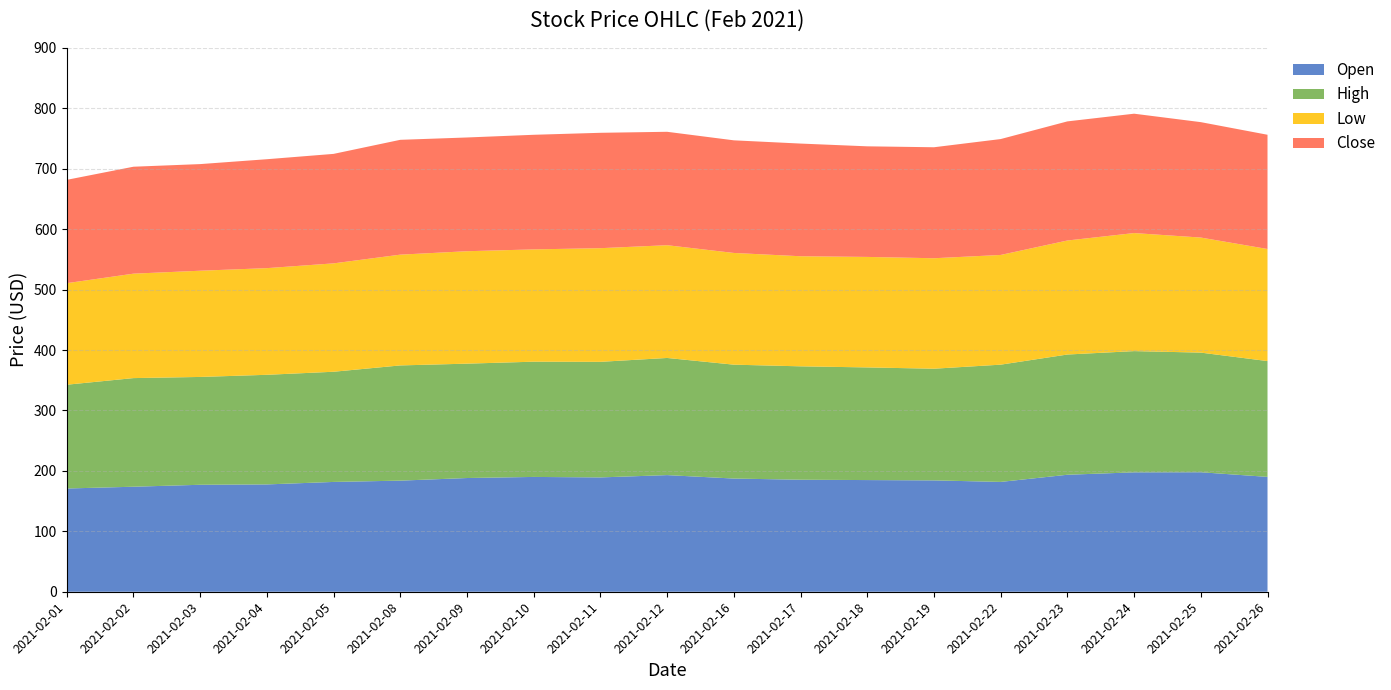

Reading left to right, list all the values displayed in this chart.

Open: 2021-02-01=170.8	2021-02-02=173.8	2021-02-03=177.0	2021-02-04=177.6	2021-02-05=181.7	2021-02-08=183.8	2021-02-09=188.2	2021-02-10=190.0	2021-02-11=189.2	2021-02-12=193.0	2021-02-16=187.3	2021-02-17=185.4	2021-02-18=184.8	2021-02-19=184.3	2021-02-22=181.7	2021-02-23=193.6	2021-02-24=197.6	2021-02-25=197.7	2021-02-26=190.1
High: 2021-02-01=171.7	2021-02-02=179.8	2021-02-03=178.4	2021-02-04=181.4	2021-02-05=182.3	2021-02-08=190.6	2021-02-09=189.2	2021-02-10=190.7	2021-02-11=191.2	2021-02-12=193.8	2021-02-16=188.4	2021-02-17=187.6	2021-02-18=186.4	2021-02-19=184.8	2021-02-22=194.0	2021-02-23=198.9	2021-02-24=200.6	2021-02-25=198.0	2021-02-26=191.6
Low: 2021-02-01=168.0	2021-02-02=172.8	2021-02-03=175.8	2021-02-04=176.5	2021-02-05=179.3	2021-02-08=183.3	2021-02-09=186.0	2021-02-10=185.8	2021-02-11=188.1	2021-02-12=186.6	2021-02-16=184.9	2021-02-17=182.2	2021-02-18=182.8	2021-02-19=182.8	2021-02-22=181.5	2021-02-23=188.7	2021-02-24=195.3	2021-02-25=190.4	2021-02-26=185.5
Close: 2021-02-01=171.0	2021-02-02=177.0	2021-02-03=176.4	2021-02-04=180.2	2021-02-05=181.2	2021-02-08=190.0	2021-02-09=188.2	2021-02-10=189.6	2021-02-11=190.9	2021-02-12=187.7	2021-02-16=186.3	2021-02-17=186.4	2021-02-18=183.0	2021-02-19=183.7	2021-02-22=191.8	2021-02-23=197.1	2021-02-24=197.5	2021-02-25=191.0	2021-02-26=189.0